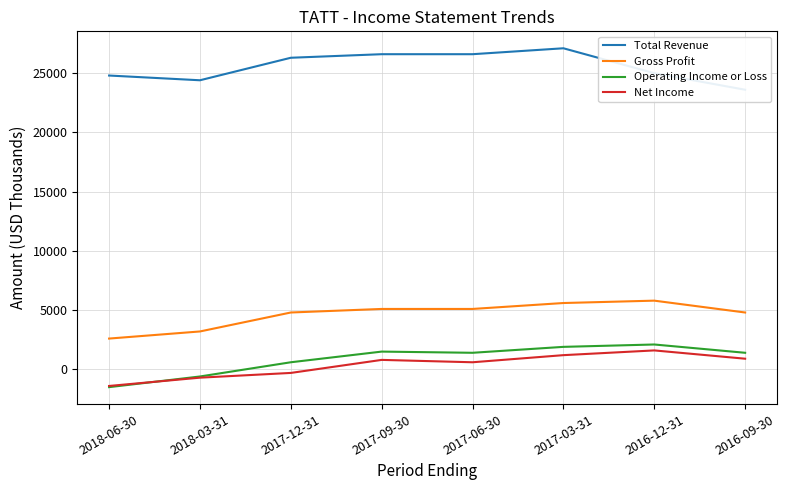

Reading right to left, transcribe all the data shown in this chart.

Total Revenue: 2016-09-30=23600	2016-12-31=25000	2017-03-31=27100	2017-06-30=26600	2017-09-30=26600	2017-12-31=26300	2018-03-31=24400	2018-06-30=24800
Gross Profit: 2016-09-30=4800	2016-12-31=5800	2017-03-31=5600	2017-06-30=5100	2017-09-30=5100	2017-12-31=4800	2018-03-31=3200	2018-06-30=2600
Operating Income or Loss: 2016-09-30=1400	2016-12-31=2100	2017-03-31=1900	2017-06-30=1400	2017-09-30=1500	2017-12-31=600	2018-03-31=-600	2018-06-30=-1500
Net Income: 2016-09-30=900	2016-12-31=1600	2017-03-31=1200	2017-06-30=600	2017-09-30=800	2017-12-31=-300	2018-03-31=-700	2018-06-30=-1400